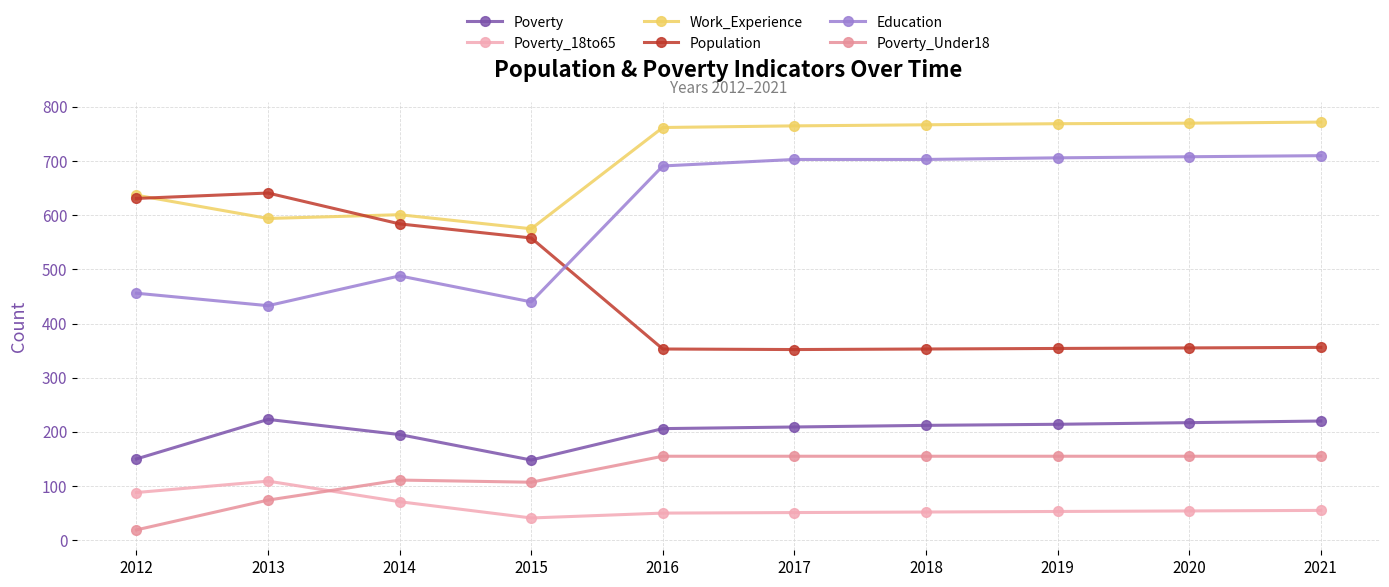

What is the difference between the maximum and minimum values in the Poverty_Under18 series?

136